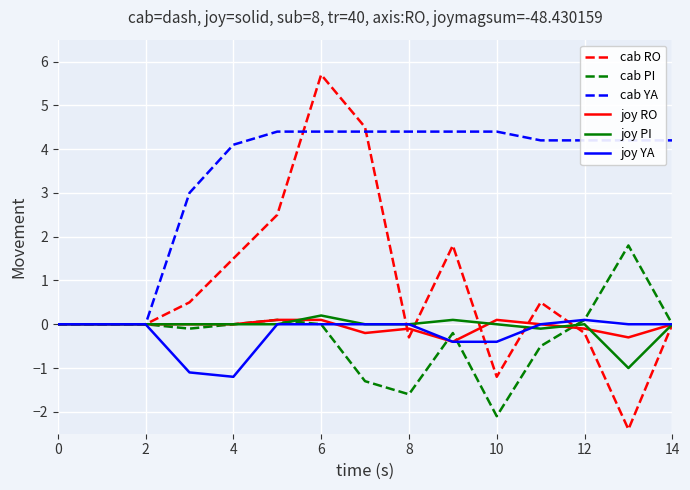

Which series has the largest total across all categories?

cab YA